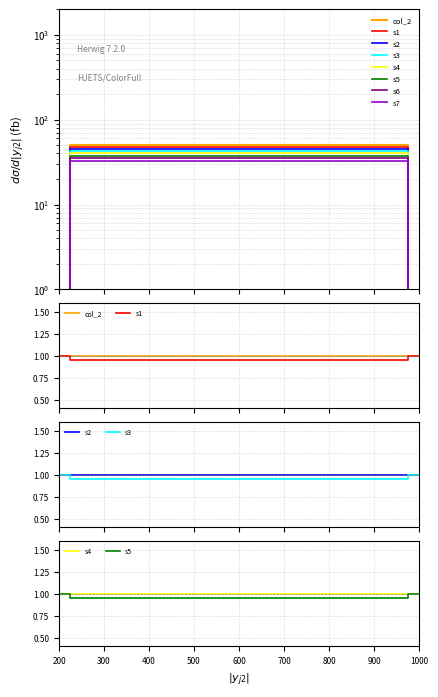

At which label is the value closest to 25?

200